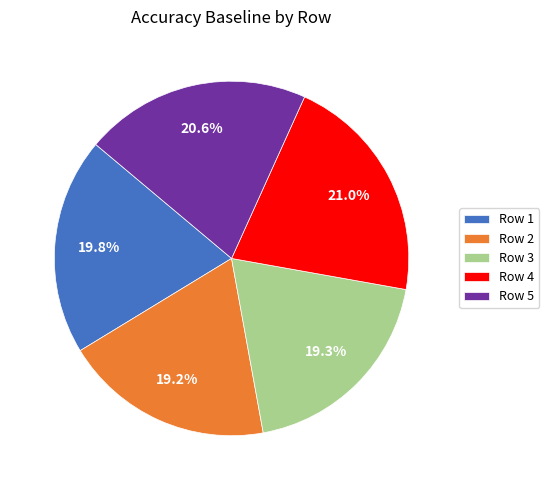

What percentage is NOT represented by Row 3?

80.7%